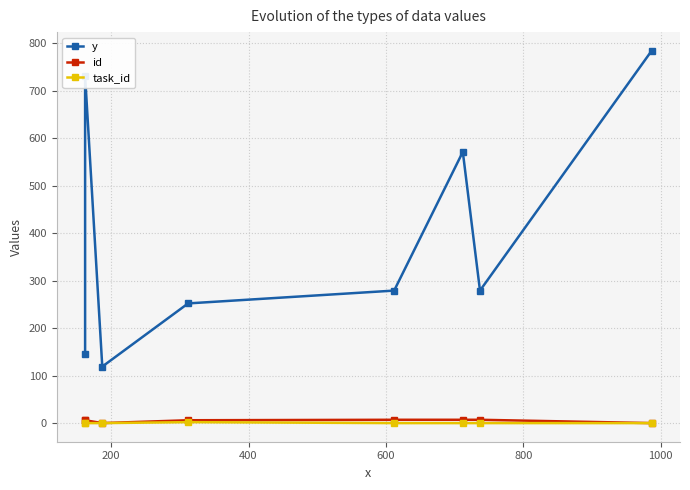

True or false: y has a value of 358 at 600.

False